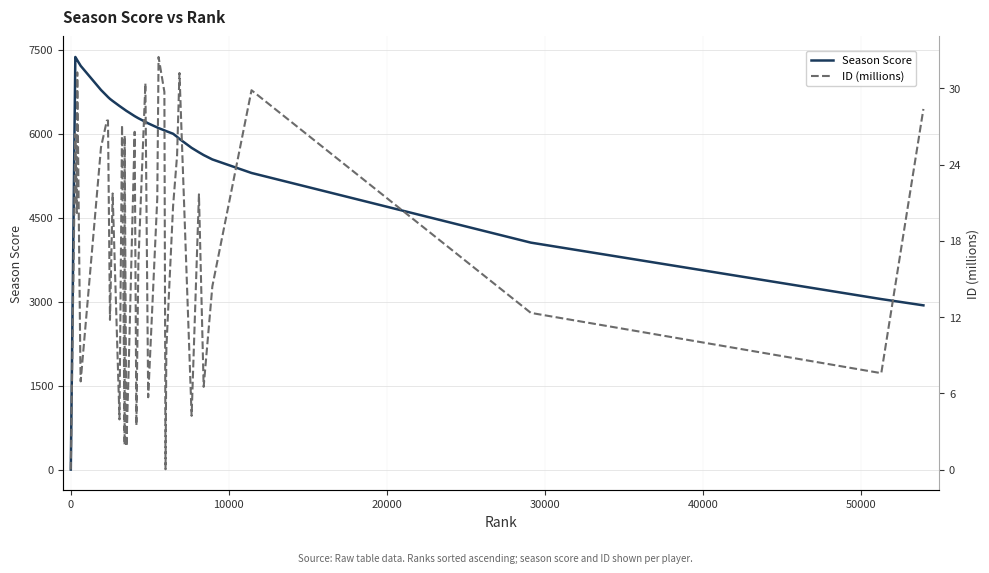

List the series in order of their peak value, lowest first.

ID (millions), Season Score